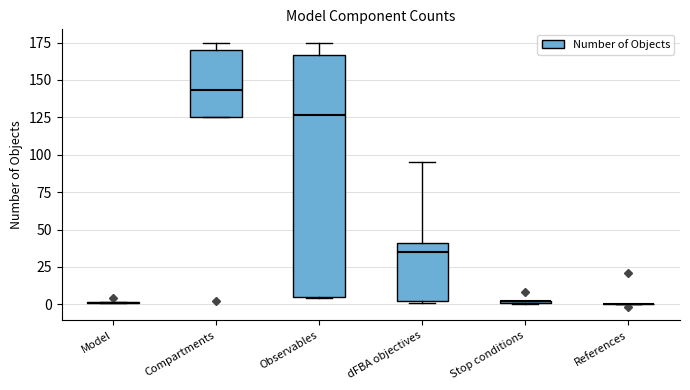

Comparing the boxes themselves (not the whiskers), which one is the tallest?

Observables